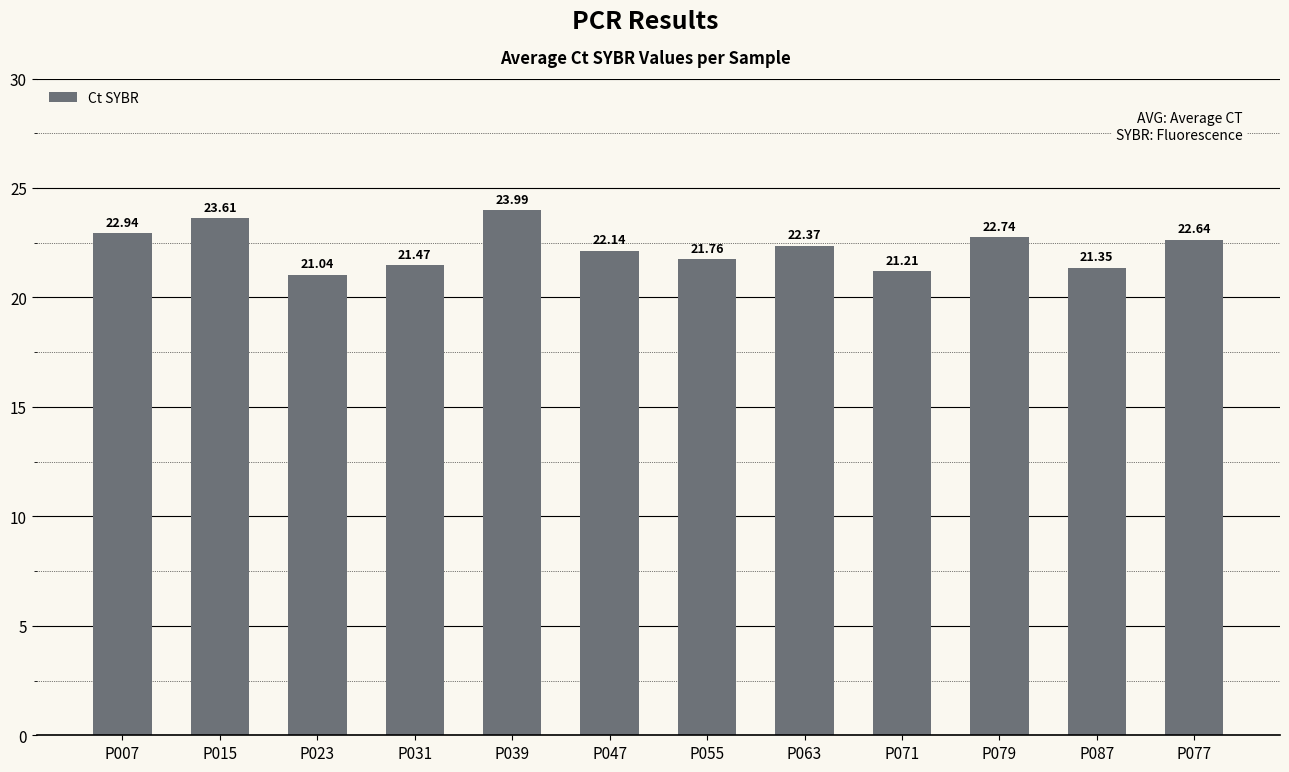

How many bars are there in total?

12